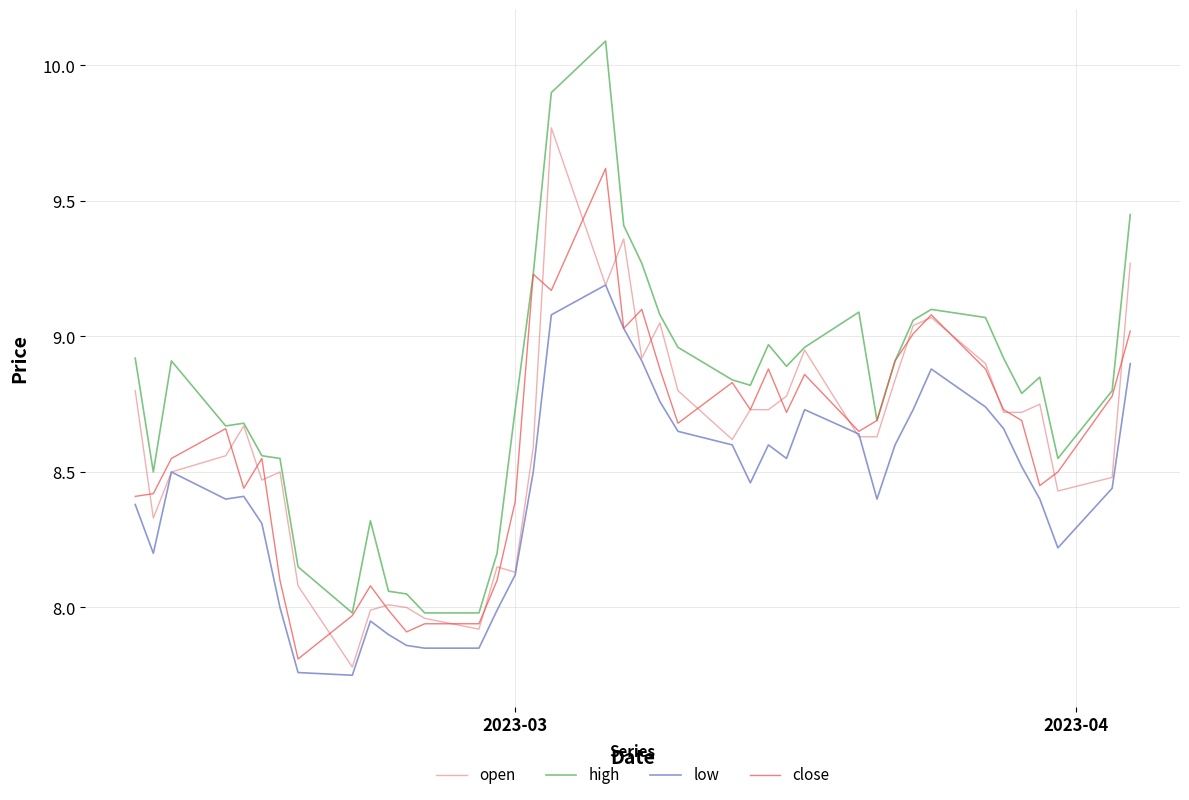

How many lines are shown in the chart?

4